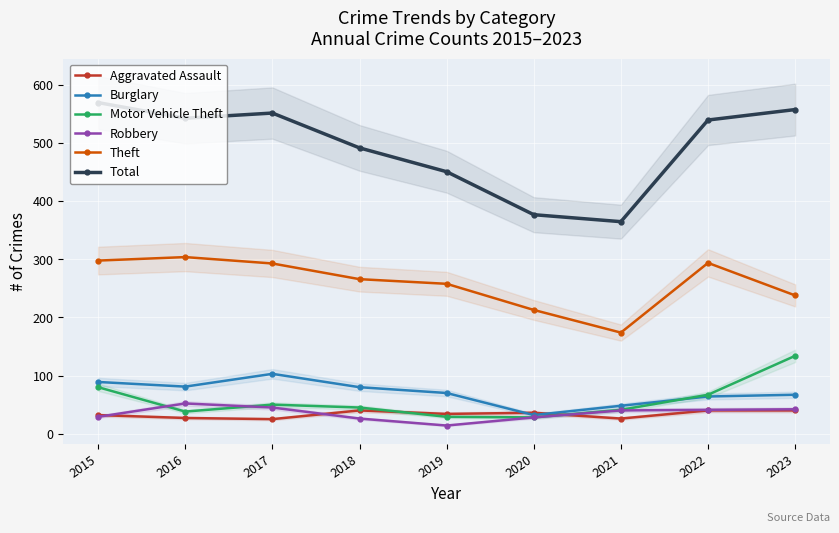

How many categories are shown in the chart?

9